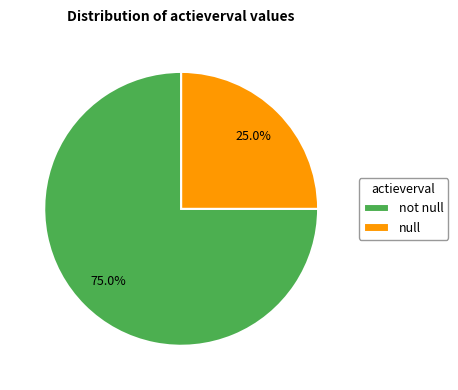

How many segments does this pie chart have?

2